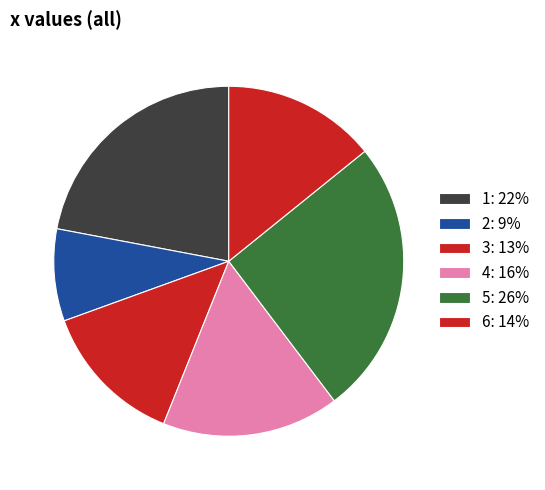

What portion of the pie excludes 2?

91.5%